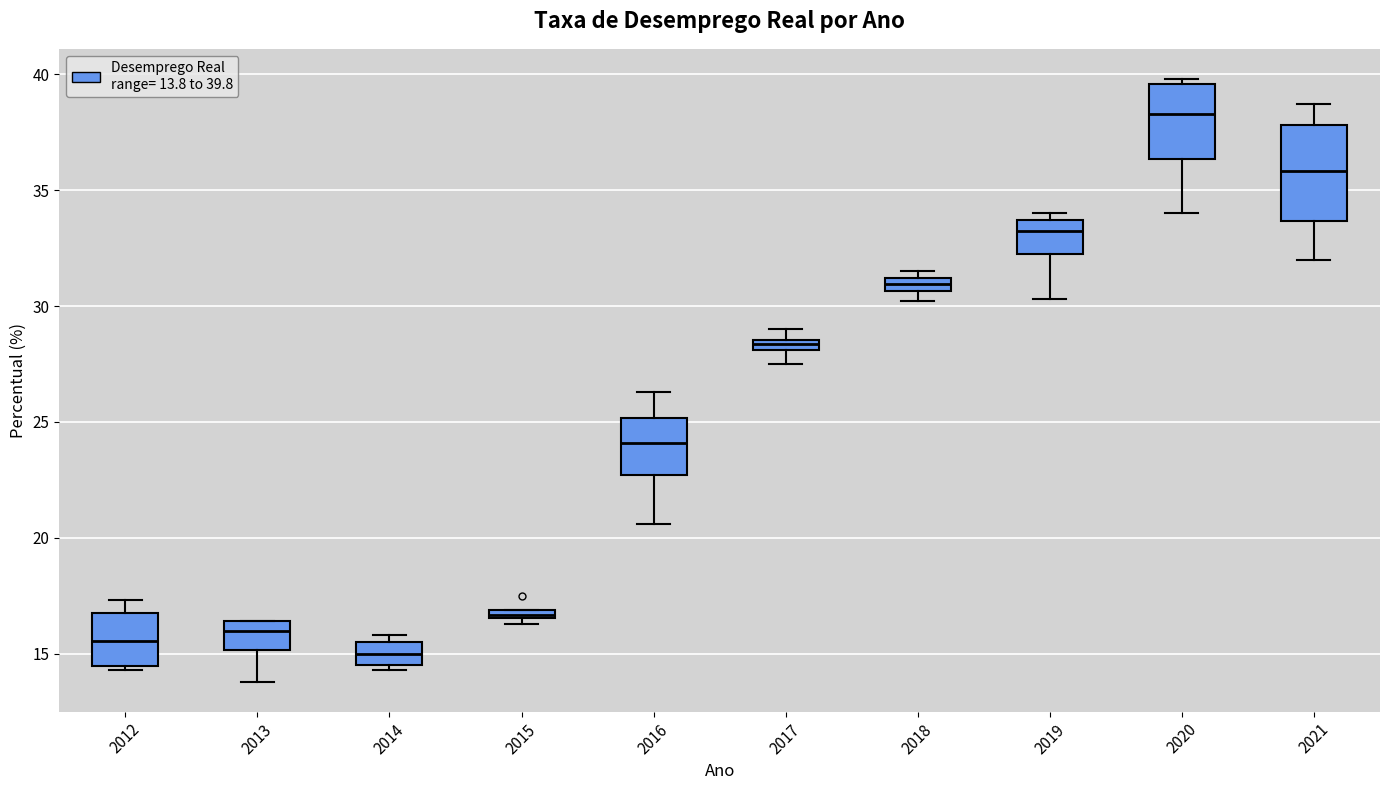

Which box is the tallest, from its lower edge to its upper edge?

2021